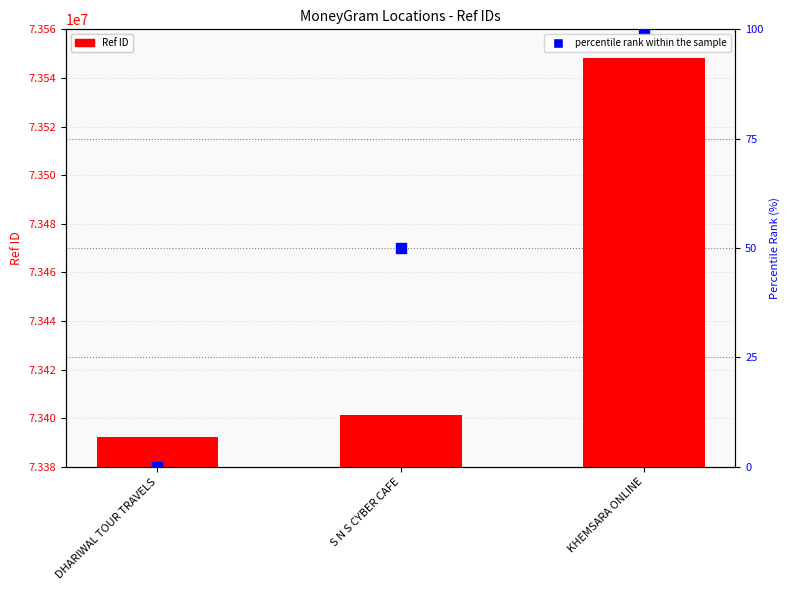

Which series has the largest Y range (max minus min)?

Ref ID